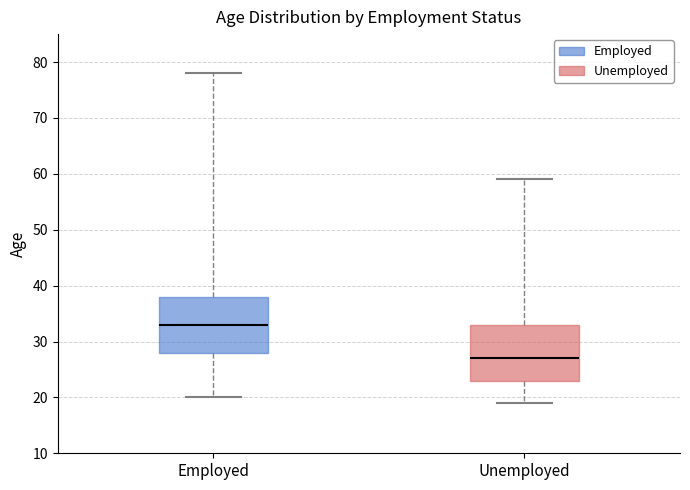

Reading left to right, read every box against the y-axis: the position of its median line, the range the box covers, and the ends of its whiskers. The values are not printed on the chart, so give them approximately, as read against the axis.

Employed: median 33, box 28 to 38, whiskers 20 to 78
Unemployed: median 27, box 23 to 33, whiskers 19 to 59